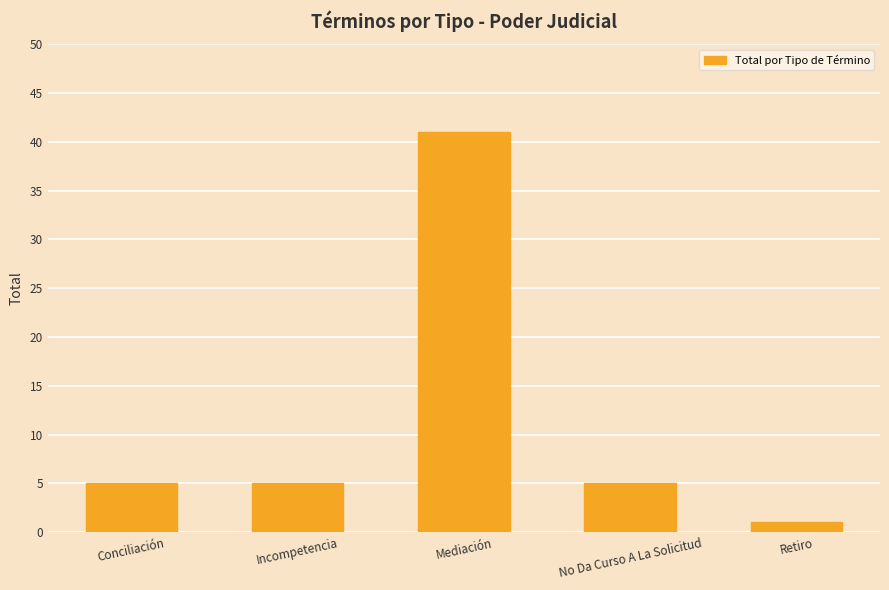

What is the sum of the values at Retiro and Incompetencia?

6